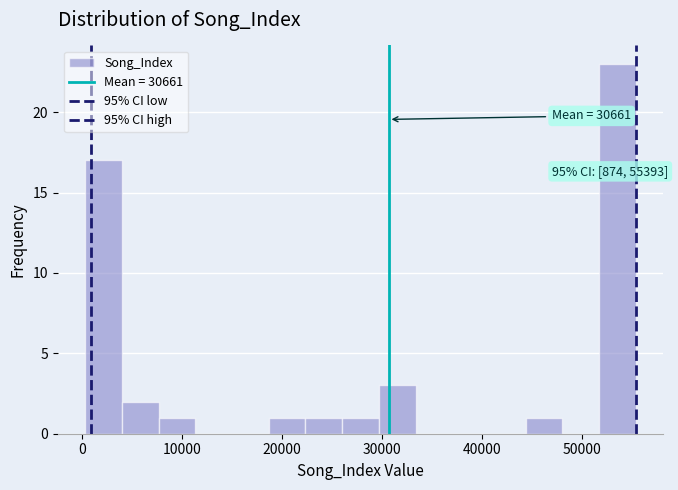

Around what value on the x-axis is the tallest bar? Give the approximate position of its centre, as read against the axis.

54000